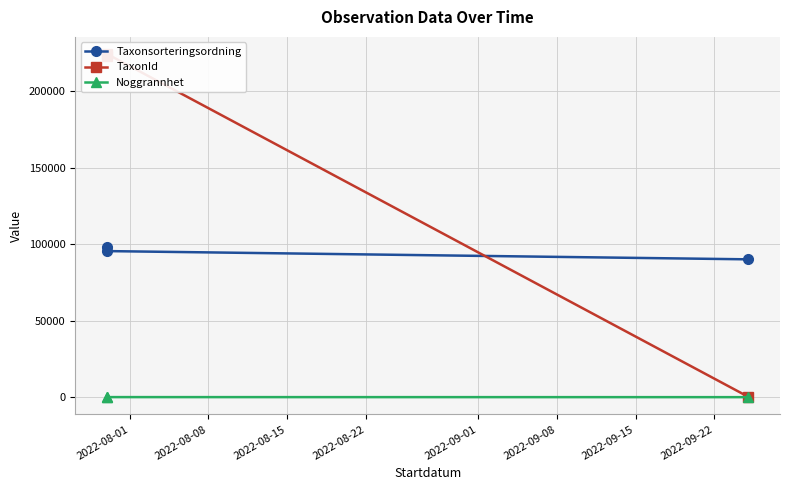

Is the value of Noggrannhet at 2022-08-01 greater than the value of TaxonId at 2022-08-15?

No